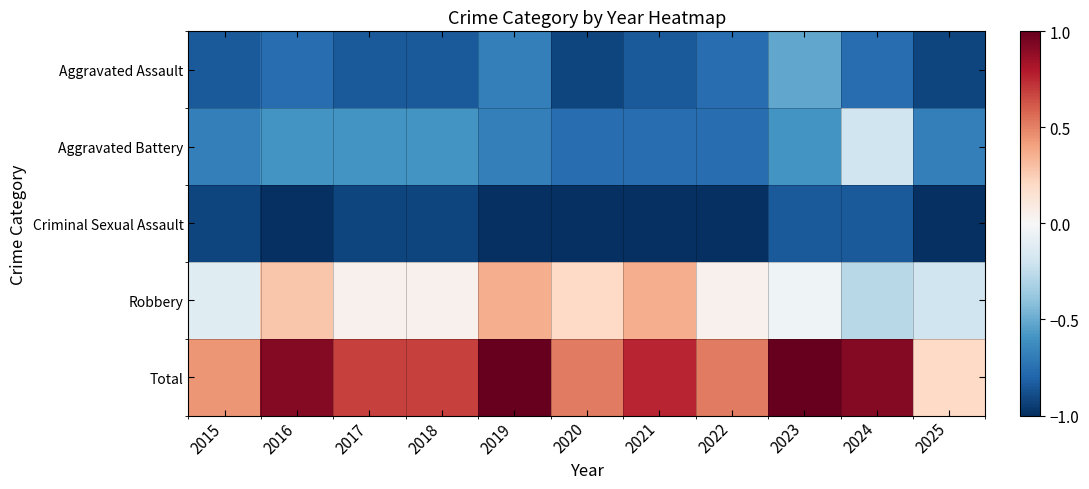

Reading left to right, transcribe all the data shown in this chart.

Aggravated Assault: 2015=-0.8	2016=-0.8	2017=-0.8	2018=-0.8	2019=-0.7	2020=-0.9	2021=-0.8	2022=-0.8	2023=-0.5	2024=-0.8	2025=-0.9
Aggravated Battery: 2015=-0.7	2016=-0.6	2017=-0.6	2018=-0.6	2019=-0.7	2020=-0.8	2021=-0.8	2022=-0.8	2023=-0.6	2024=-0.2	2025=-0.7
Criminal Sexual Assault: 2015=-0.9	2016=-1.0	2017=-0.9	2018=-0.9	2019=-1.0	2020=-1.0	2021=-1.0	2022=-1.0	2023=-0.8	2024=-0.8	2025=-1.0
Robbery: 2015=-0.1	2016=0.3	2017=0.0	2018=0.0	2019=0.4	2020=0.2	2021=0.4	2022=0.0	2023=-0.0	2024=-0.3	2025=-0.2
Total: 2015=0.4	2016=0.9	2017=0.7	2018=0.7	2019=1.0	2020=0.5	2021=0.8	2022=0.5	2023=1.0	2024=0.9	2025=0.2